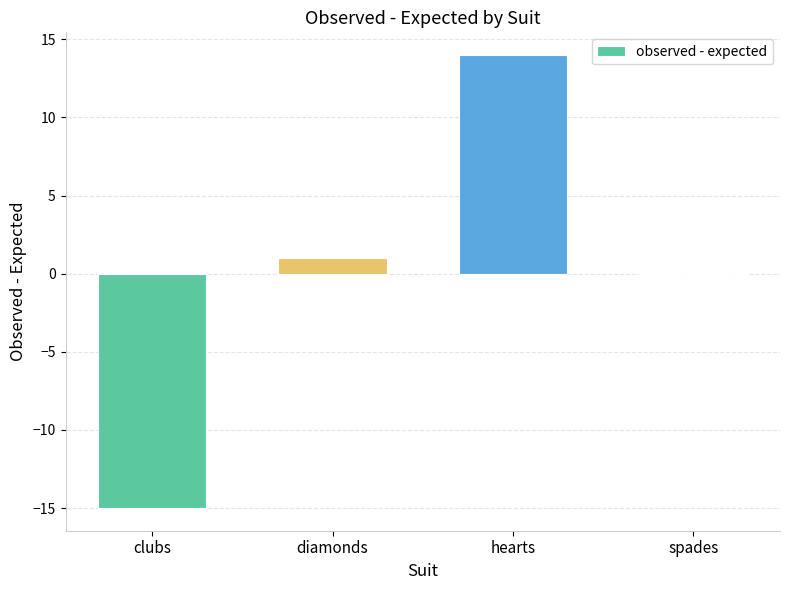

Which category has the highest value across all series?

hearts